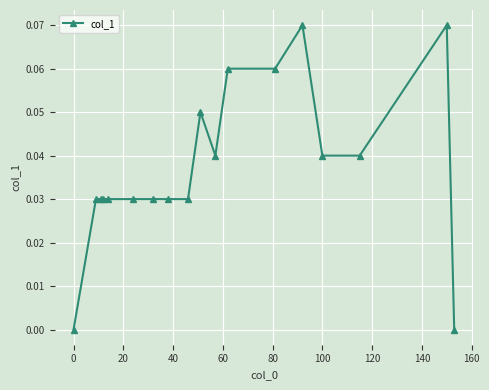

True or false: the data has more than 2 interior local peaks.

True